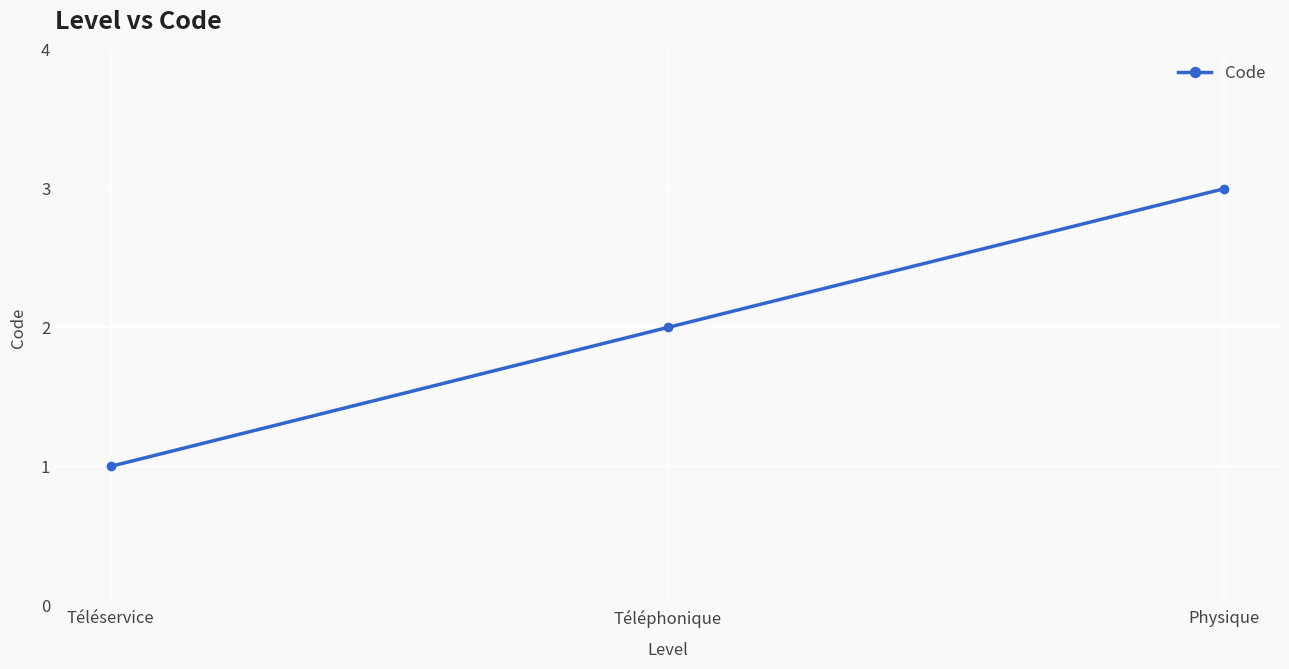

Does the chart have visible grid lines?

Yes